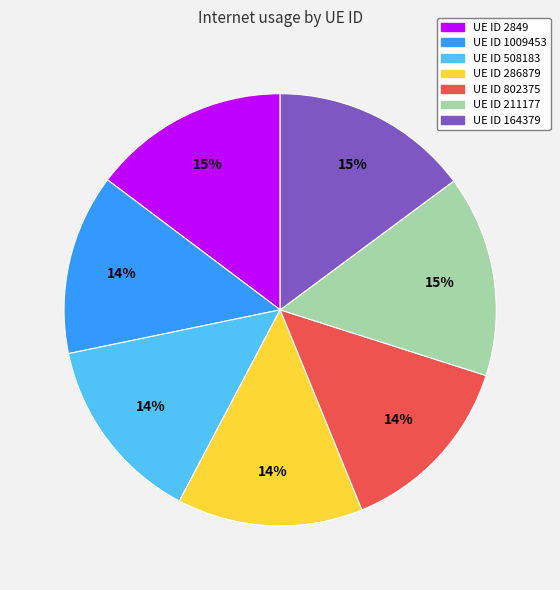

Does any single category account for the majority?

No